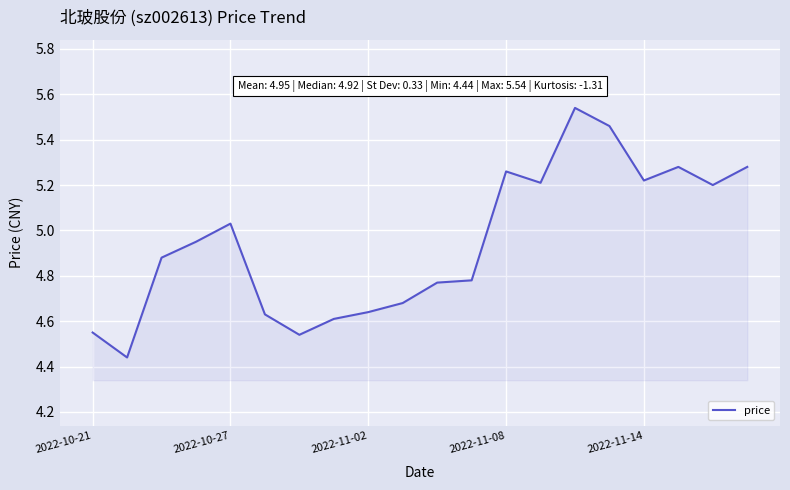

Does the chart display data point markers on the line(s)?

No